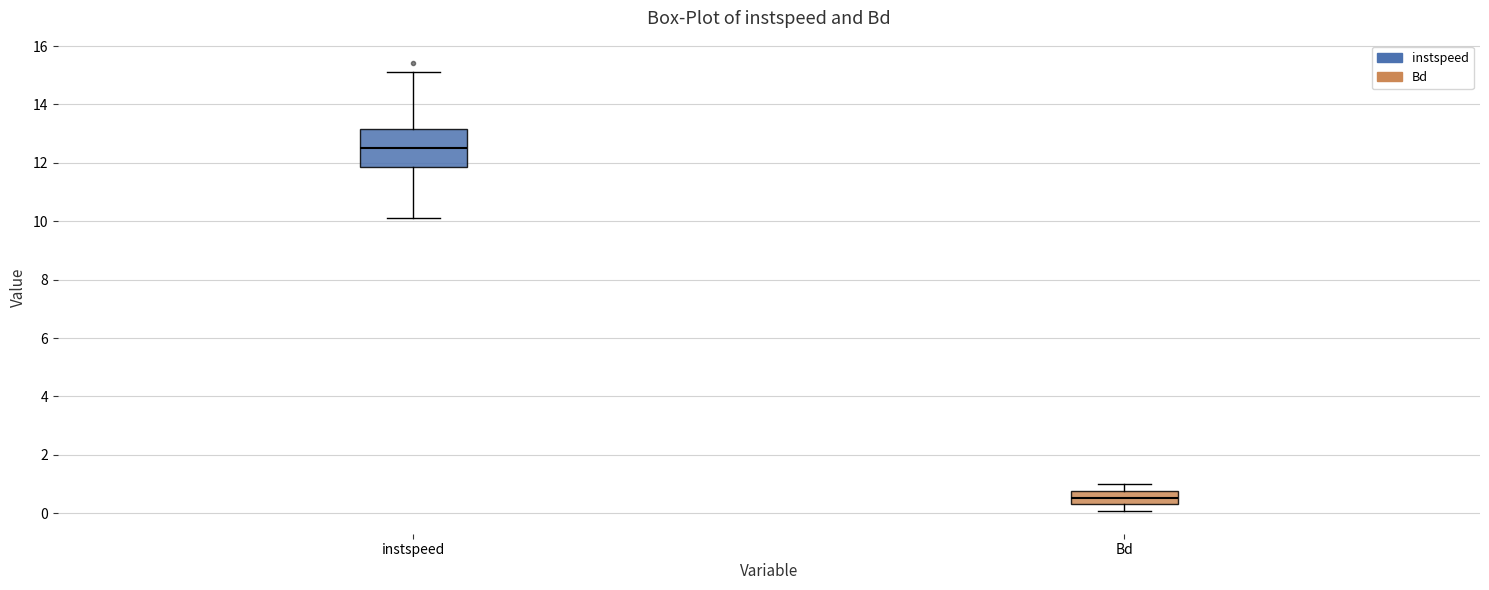

Which box's median line is the highest?

instspeed